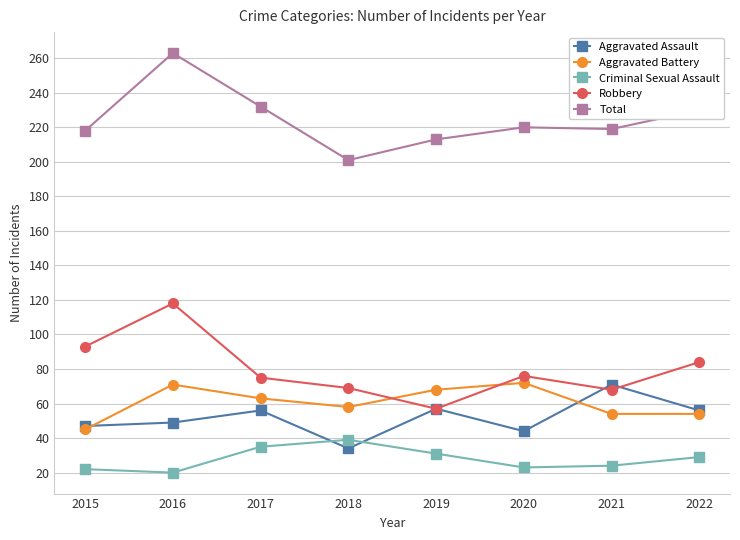

True or false: Criminal Sexual Assault and Aggravated Battery intersect in this chart.

False